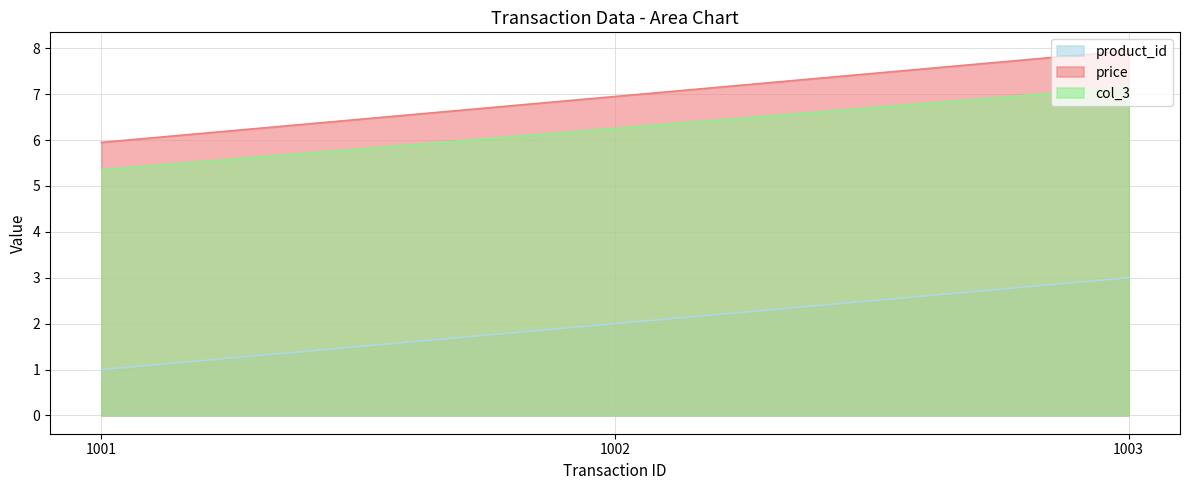

What is the value of the col_3 point at the 2nd from the left?

6.3